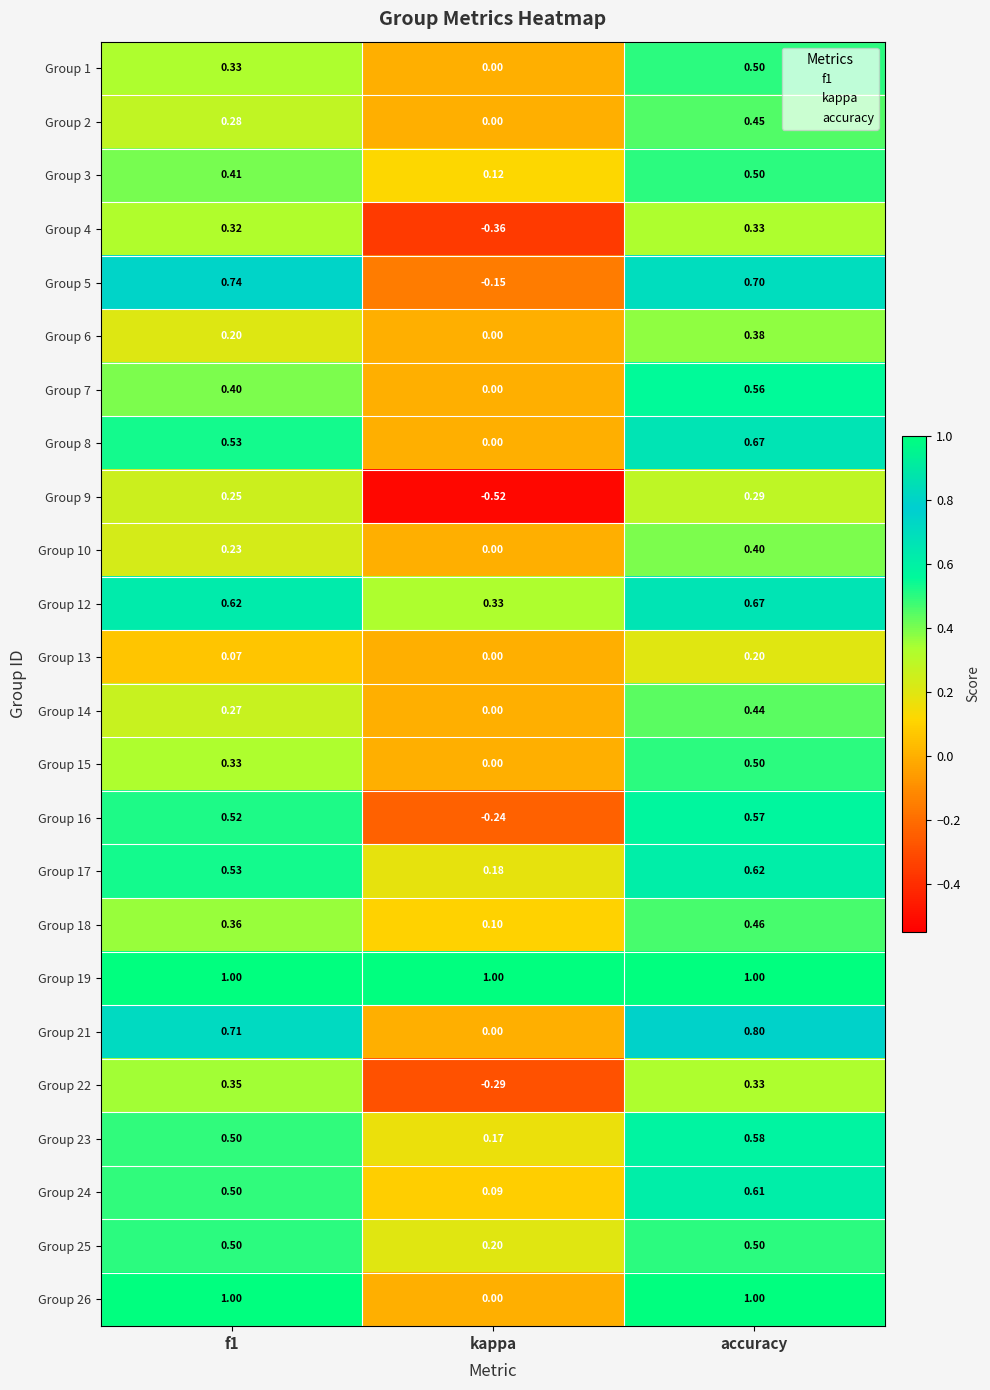

Is the value of Group 3 at f1 greater than the value of Group 15 at kappa?

Yes